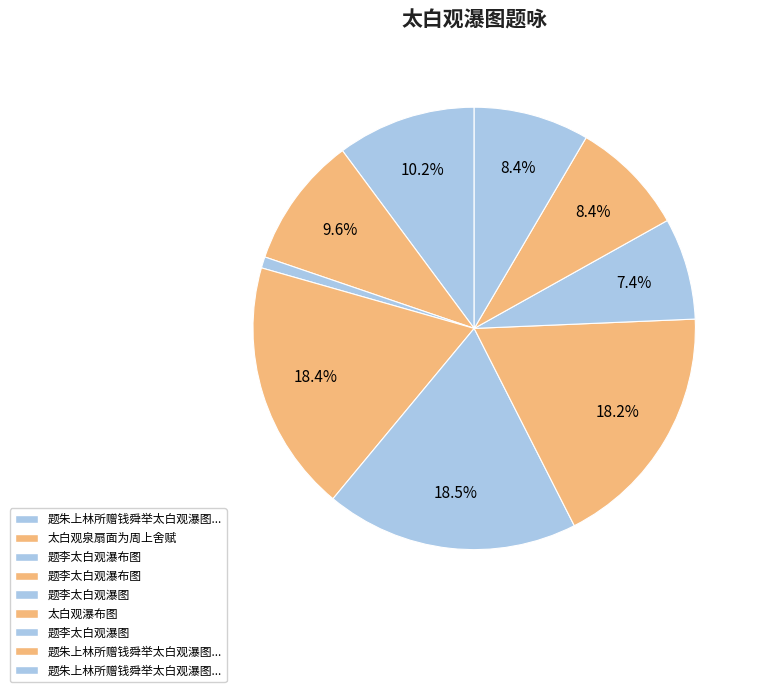

Which slice is the smallest?

题李太白观瀑布图